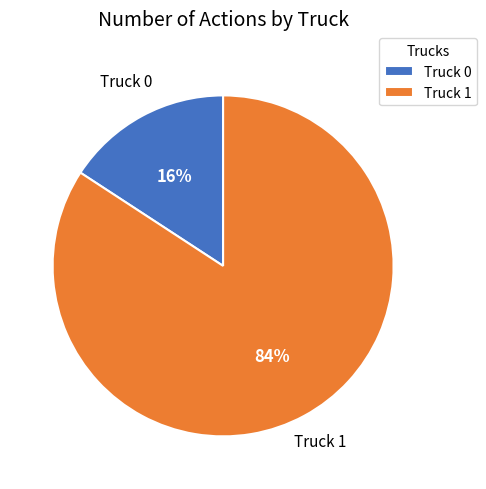

What is the smallest slice in the pie chart?

Truck 0